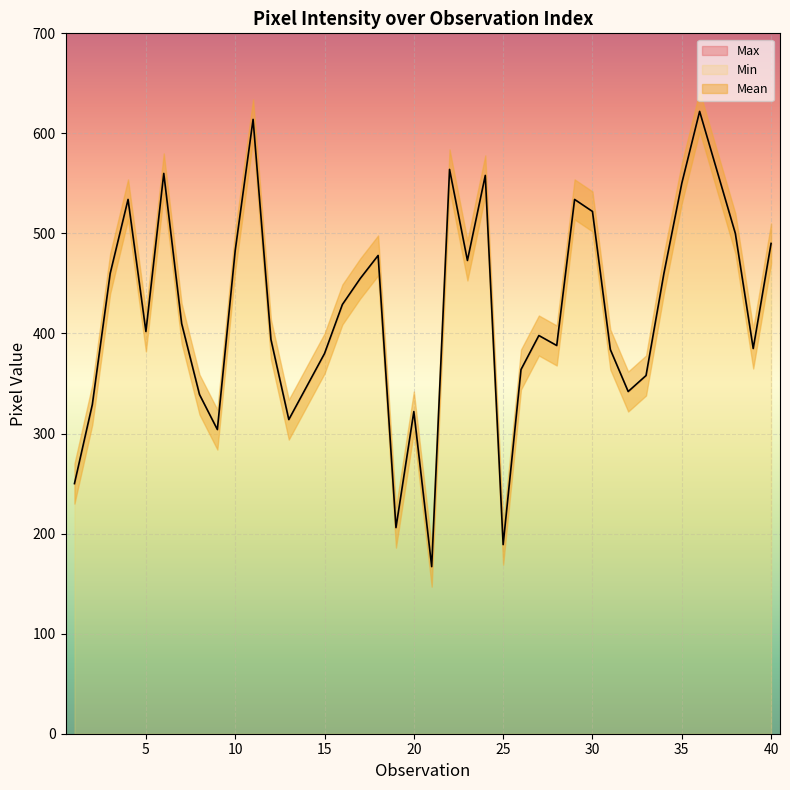

What is the highest value of the Max series?

622